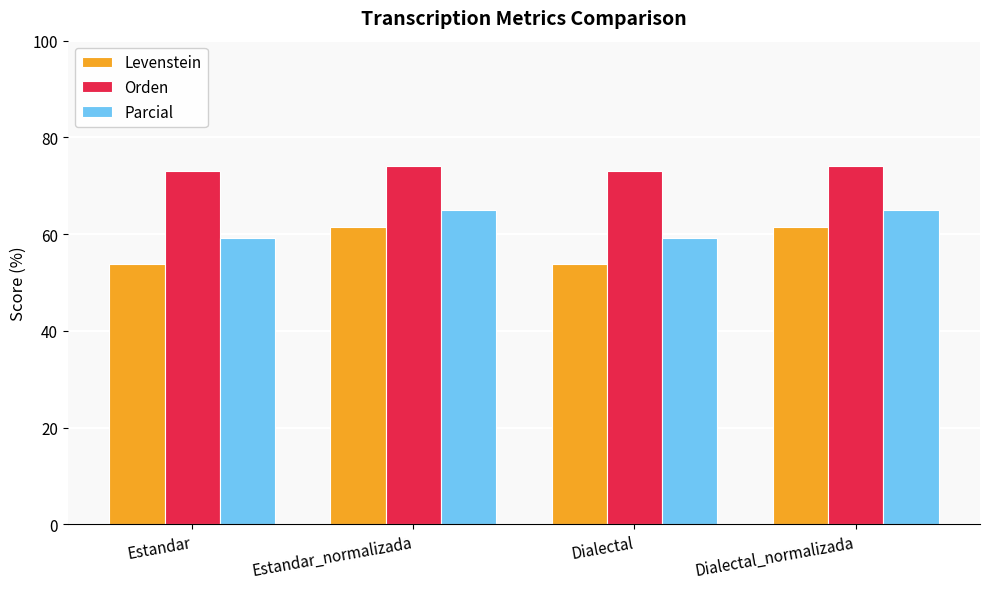

Rank the series at Dialectal from highest to lowest value.

Orden, Parcial, Levenstein